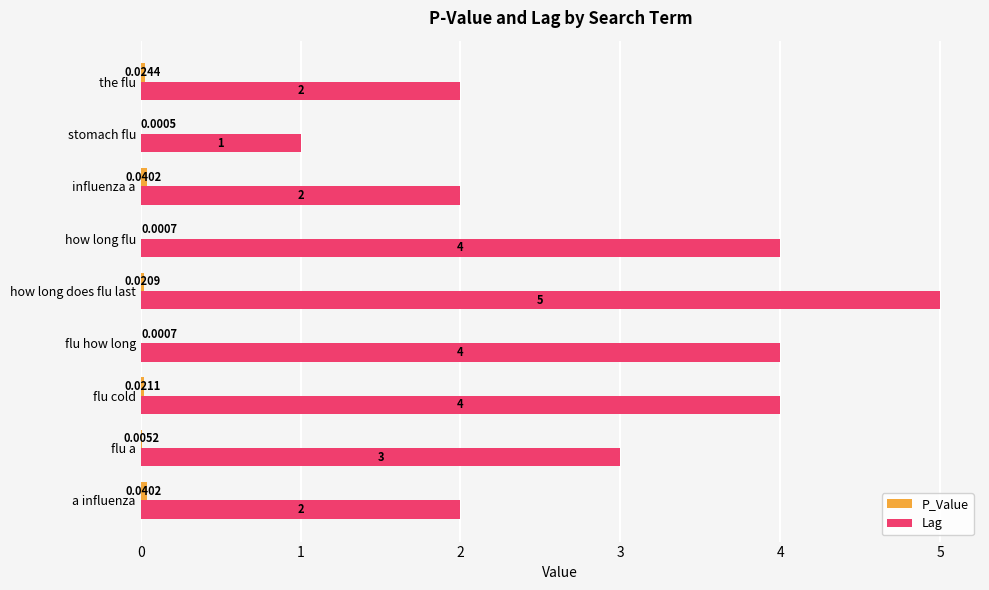

What is the total value across all series at flu how long?

4.0